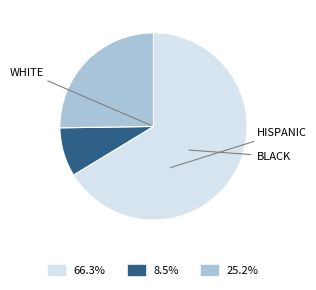

How many slices are in this pie chart?

3